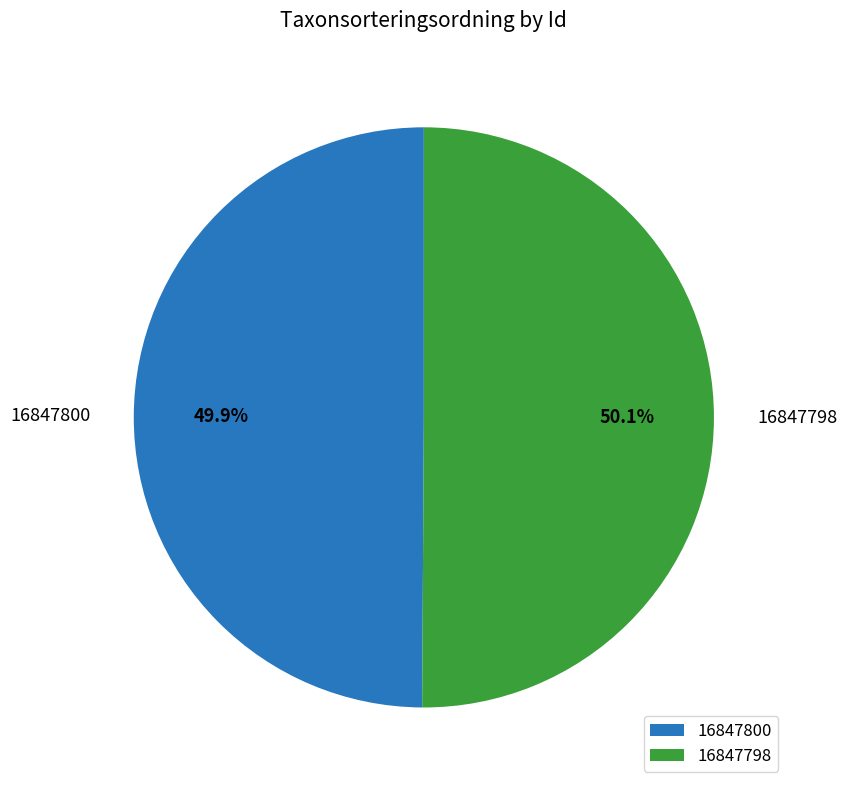

True or false: 16847800 accounts for 50% of the total.

True